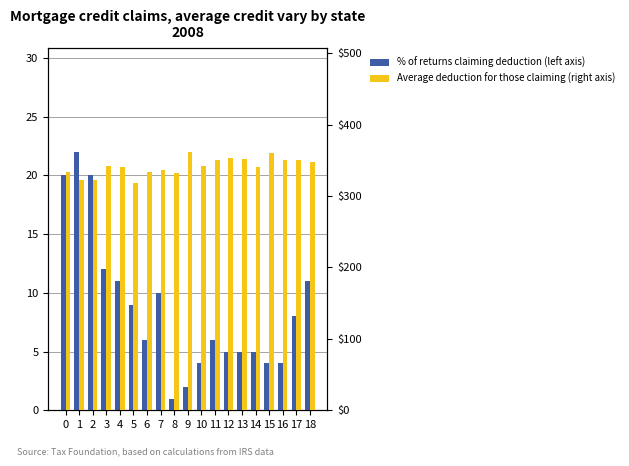

Reading left to right, extract all data points from this chart.

% of returns claiming deduction (left axis): 0=20	1=22	2=20	3=12	4=11	5=9	6=6	7=10	8=1	9=2	10=4	11=6	12=5	13=5	14=5	15=4	16=4	17=8	18=11
Average deduction for those claiming (right axis): 0=333	1=323	2=322	3=342	4=340	5=318	6=333	7=336	8=332	9=362	10=342	11=350	12=353	13=352	14=341	15=360	16=350	17=350	18=347